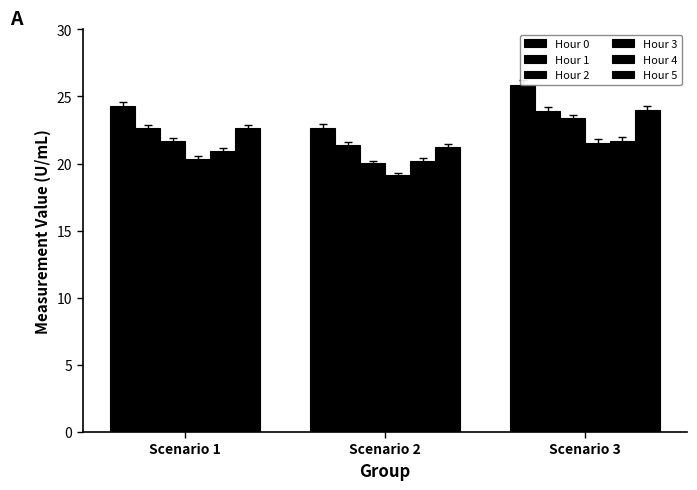

What is the total value across all series at Scenario 3?

140.4